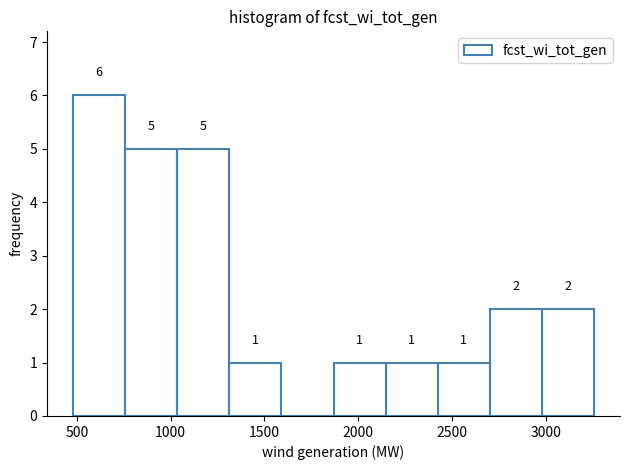

Which range on the x-axis has the tallest bar?

500 to 750